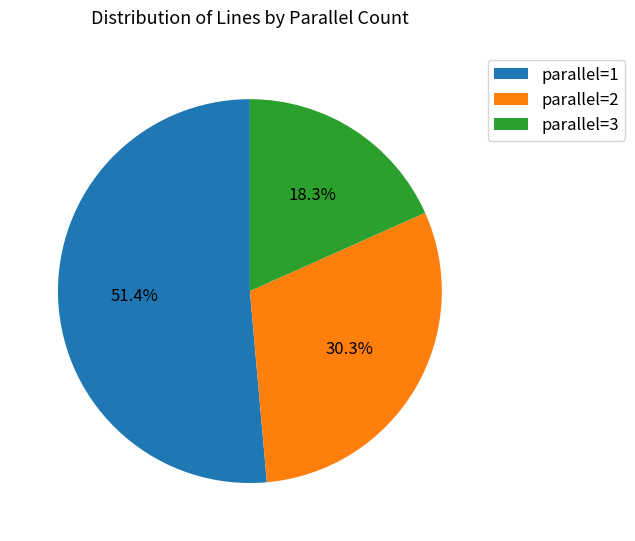

What percentage is NOT represented by parallel=3?

81.7%